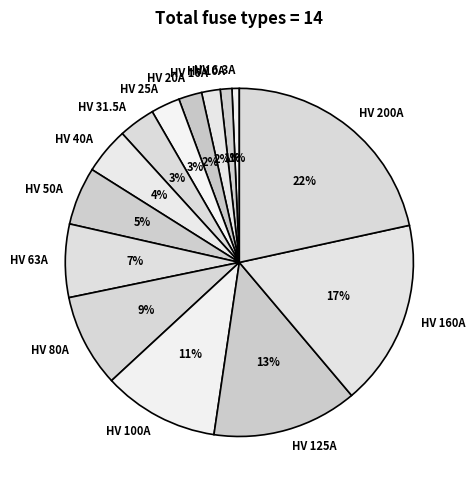

How many segments does this pie chart have?

14